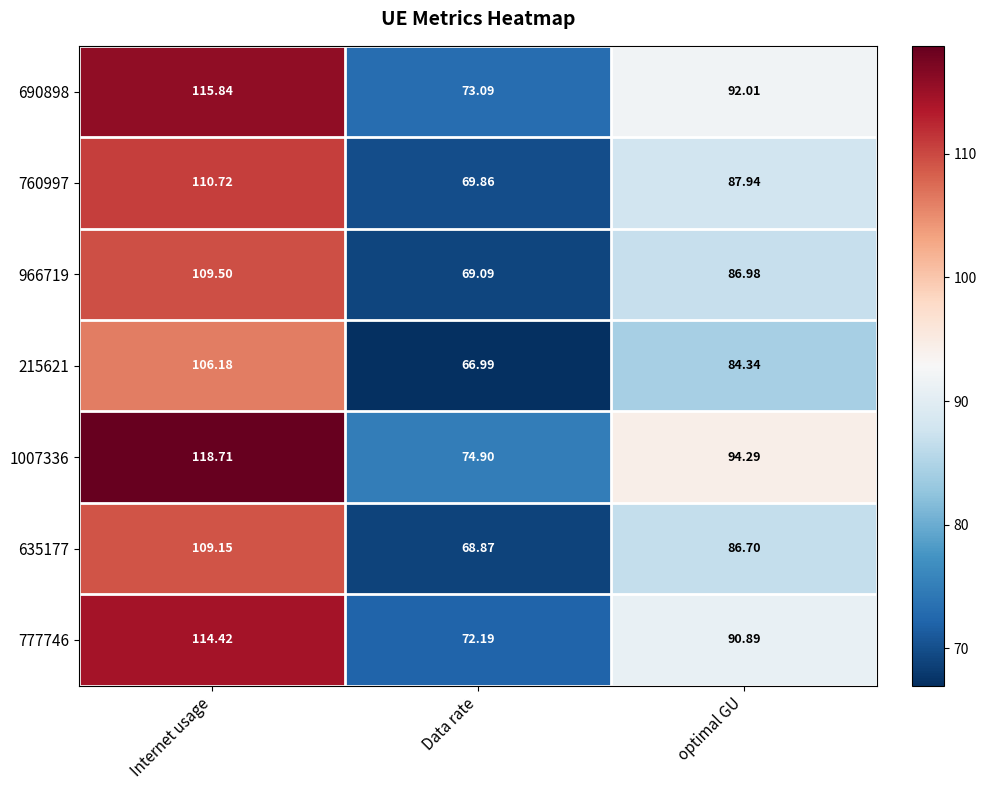

How many distinct data groups are displayed?

7